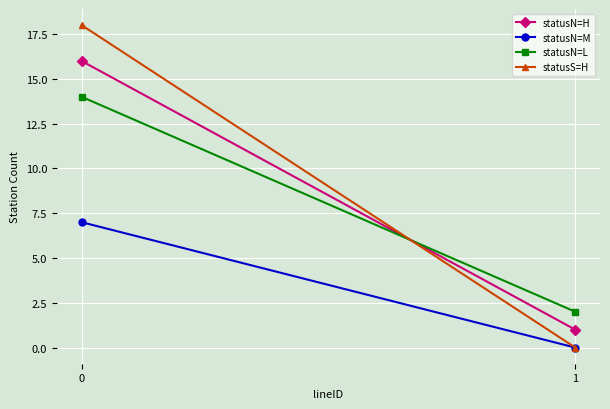

Reading left to right, list all the values displayed in this chart.

statusN=H: 0=16	1=1
statusN=M: 0=7	1=0
statusN=L: 0=14	1=2
statusS=H: 0=18	1=0